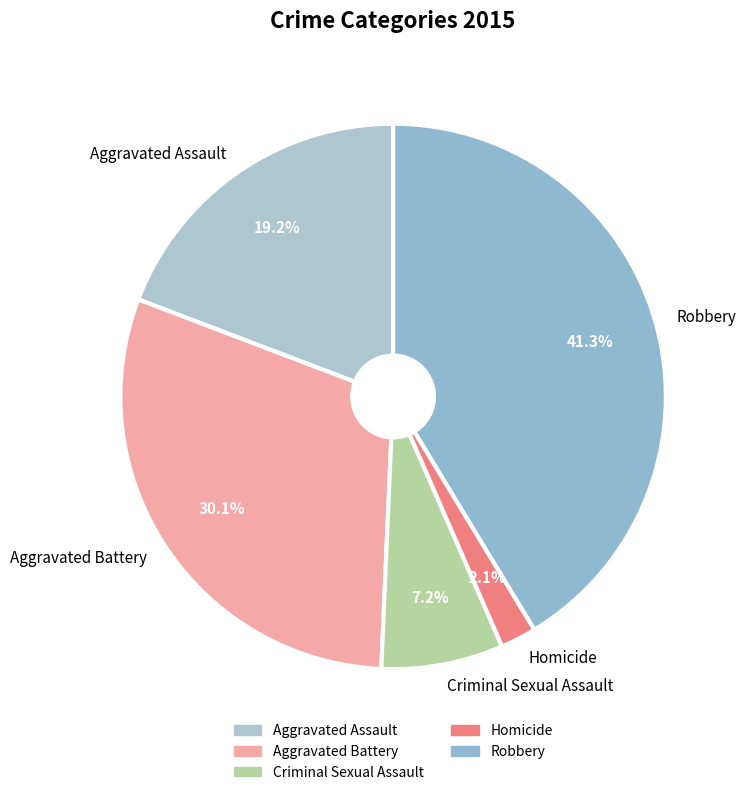

Count the number of slices in the pie.

5